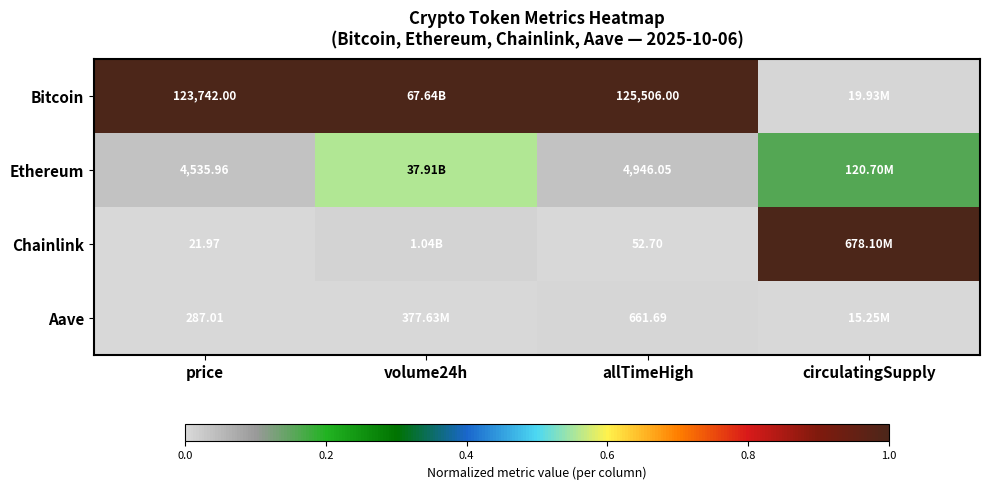

Which series has the largest total across all categories?

Bitcoin